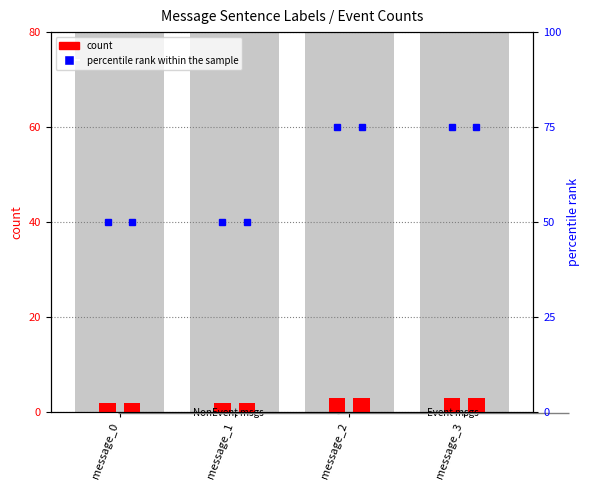

What is the highest value of the true label count series?

3